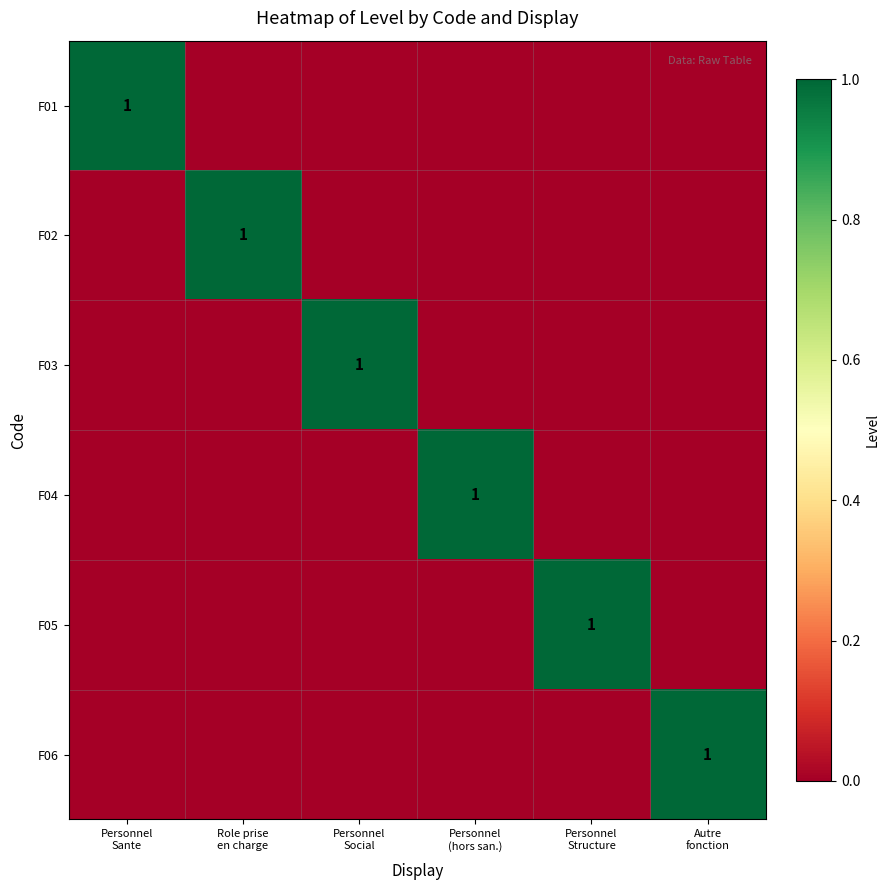

What is the total value across all series at Personnel
Social?

1